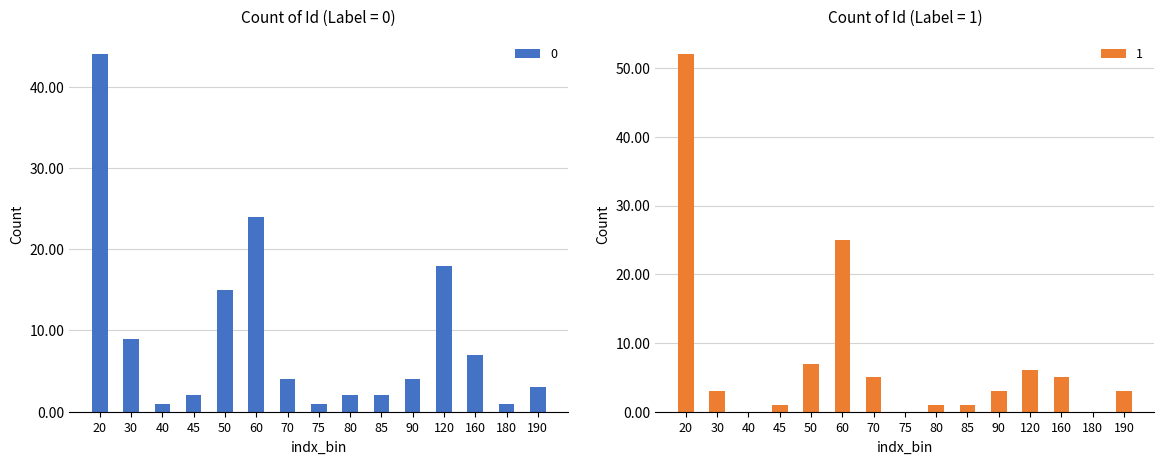

Which series has the largest range (max minus min)?

1